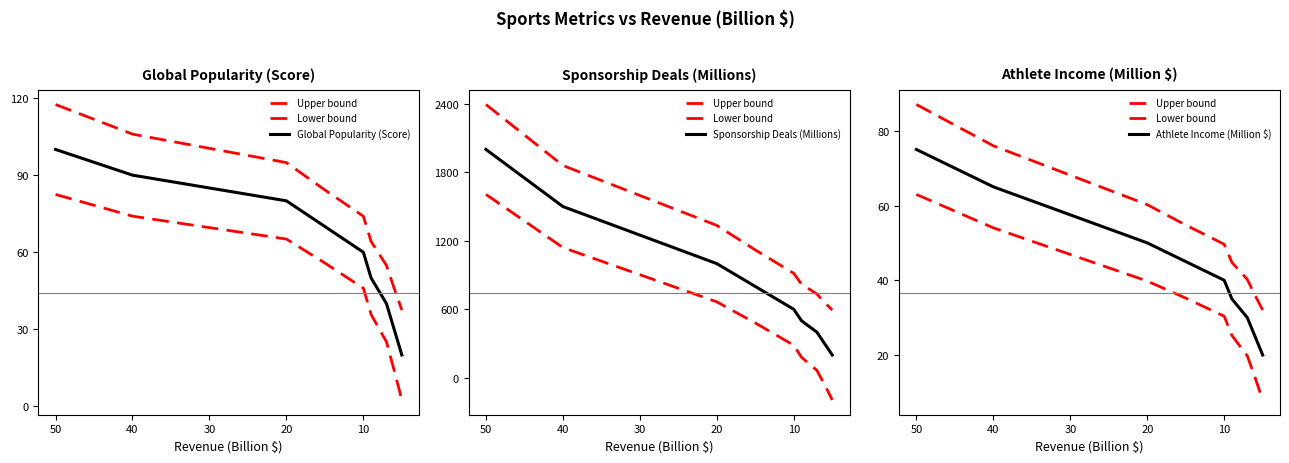

Which series has the widest spread of values?

Sponsorship Deals (Millions)